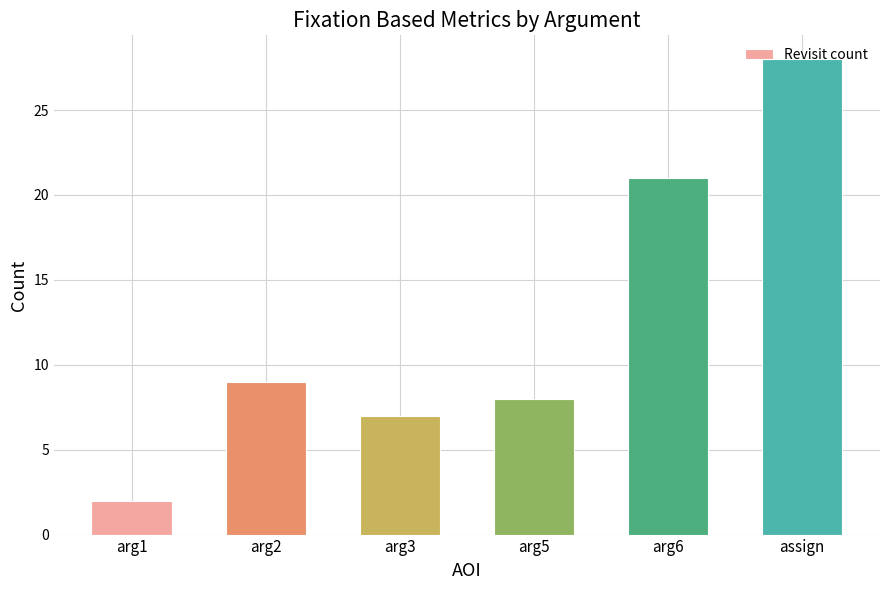

What is the sum of the values at arg5 and arg1?

10